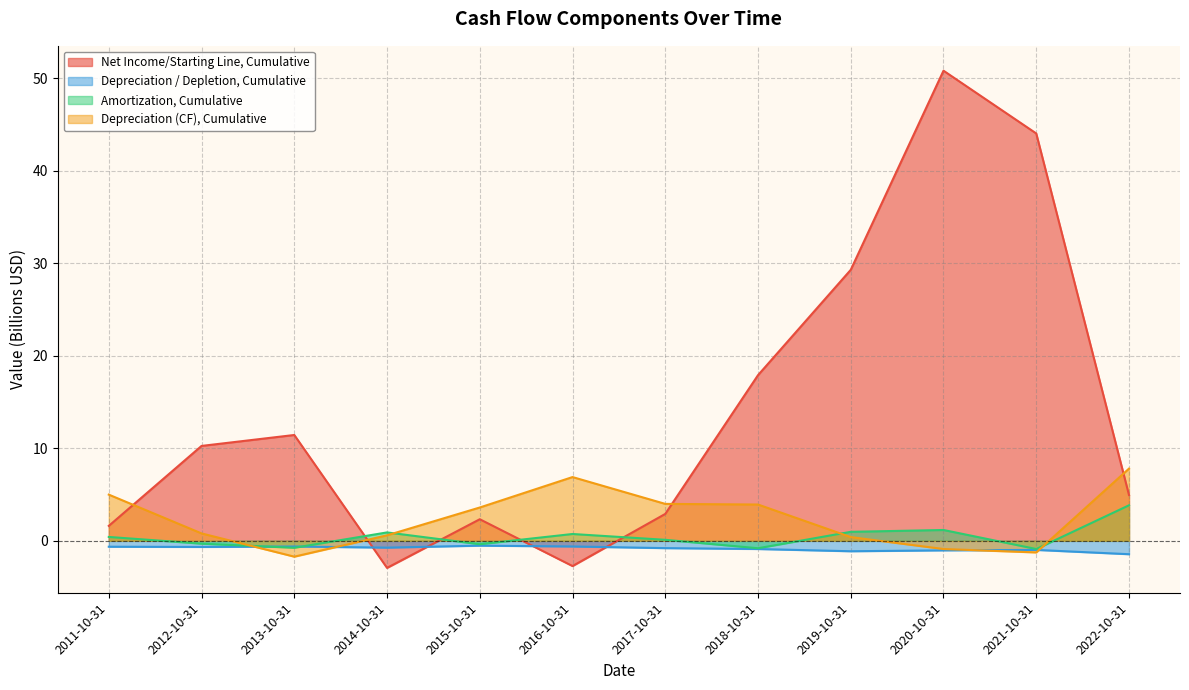

What is the label of the 11th point from the left?

2021-10-31